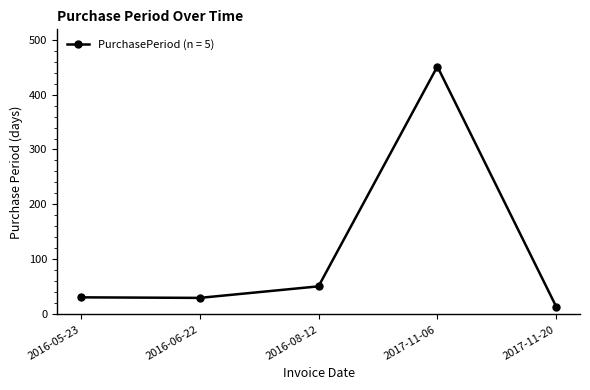

At which category does the data reach its first local valley?

2016-06-22